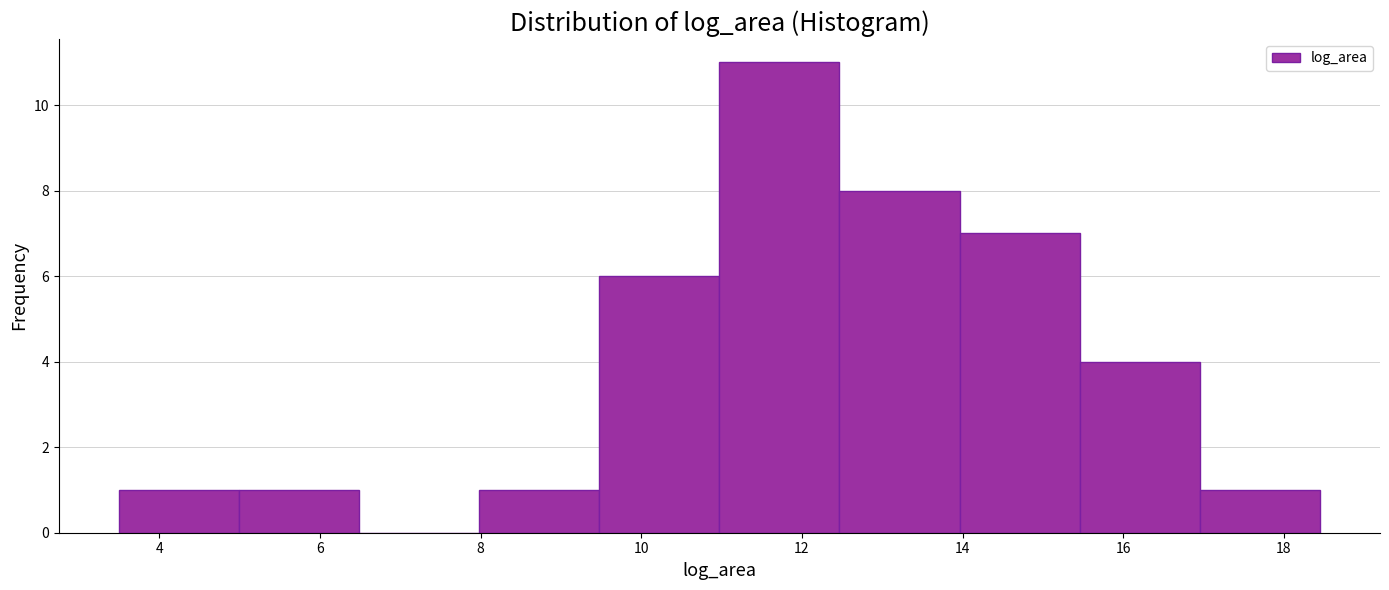

Over which range of the x-axis is the bar tallest?

11.0 to 12.4